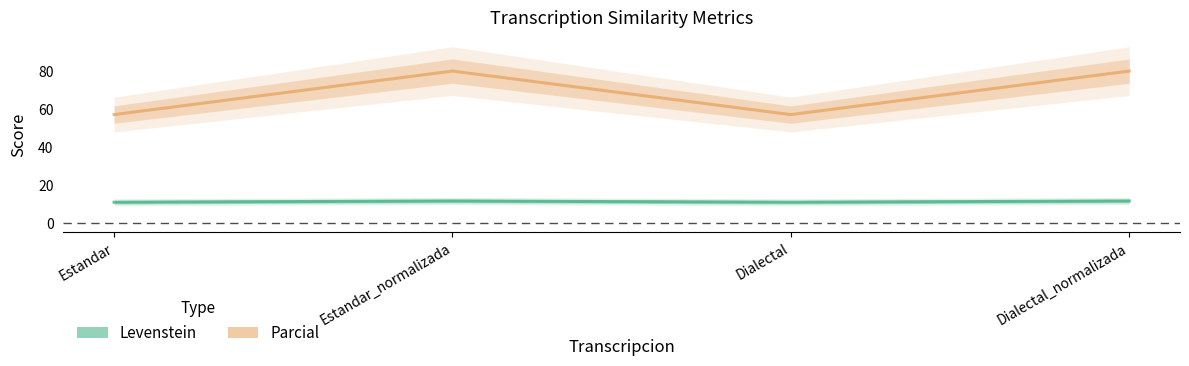

Which series has the widest spread of values?

Parcial